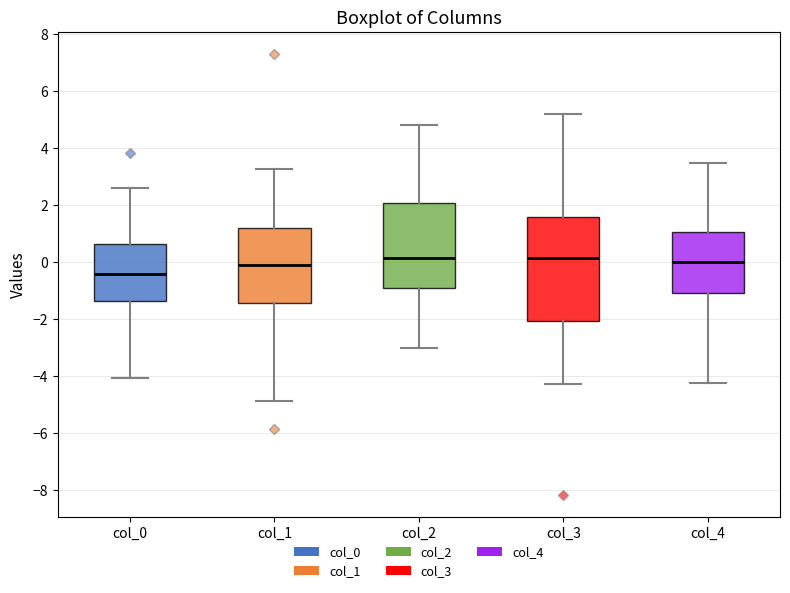

Which box is the tallest, from its lower edge to its upper edge?

col_3